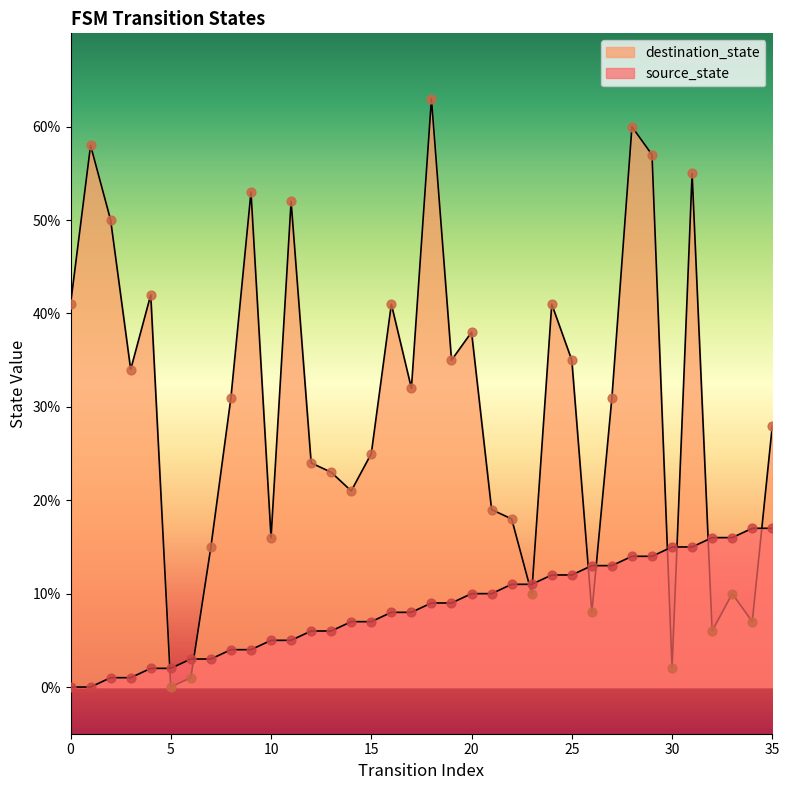

Which series reaches the minimum Y coordinate?

source_state